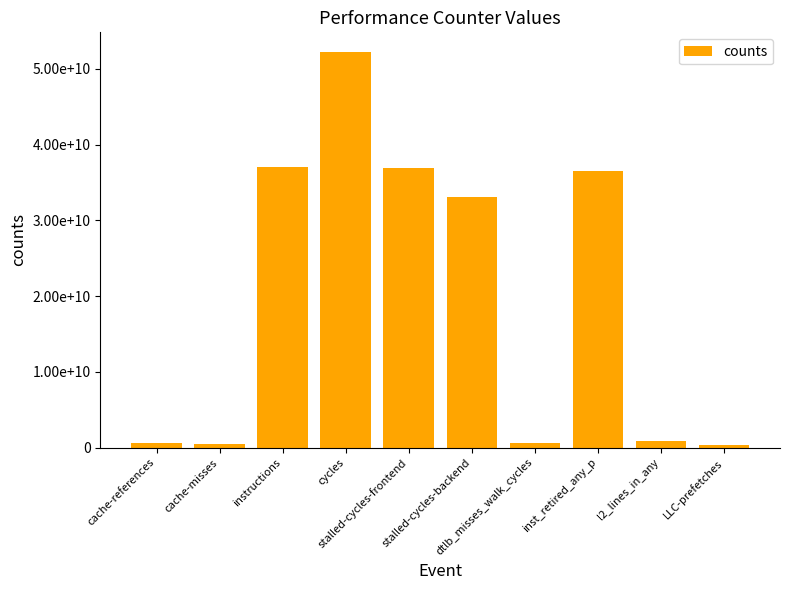

Are the bars horizontal?

No